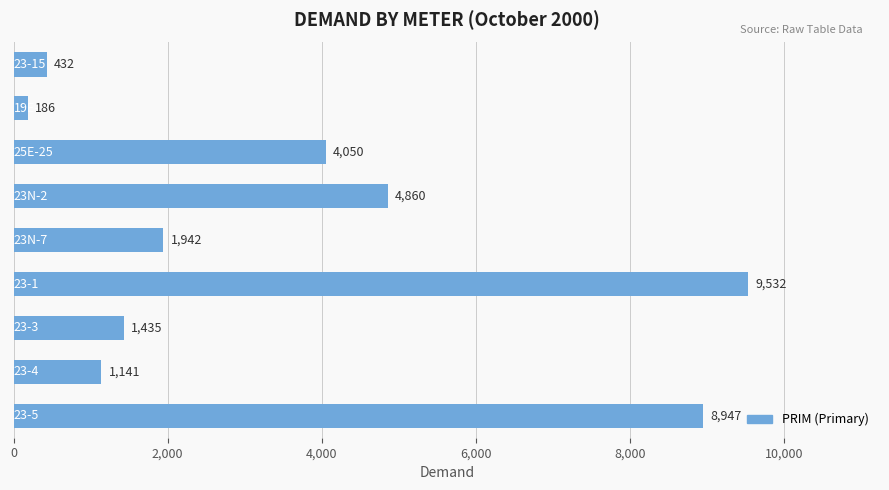

What is the value of the 8th bar from the top?

1141